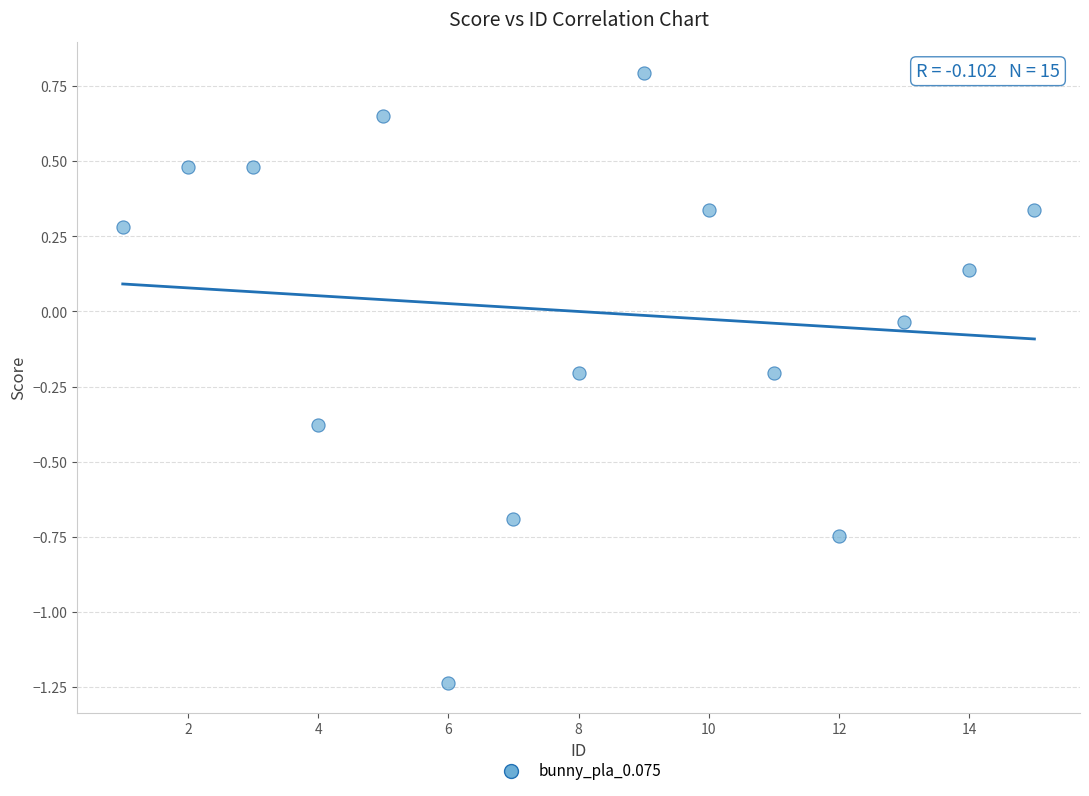

What is the range of X values (max minus min)?

14.0